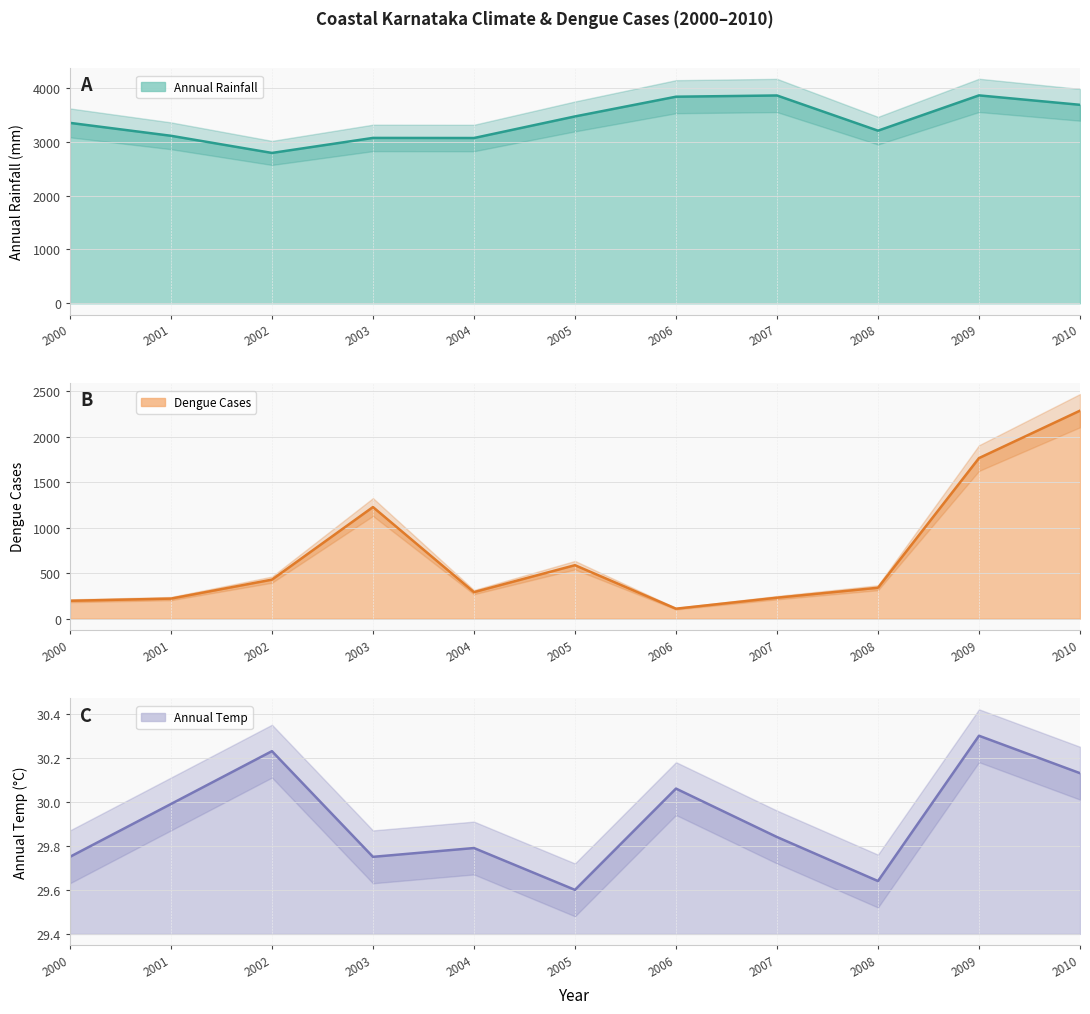

The value of Dengue cases at 2008 is 339.0. True or false?

True